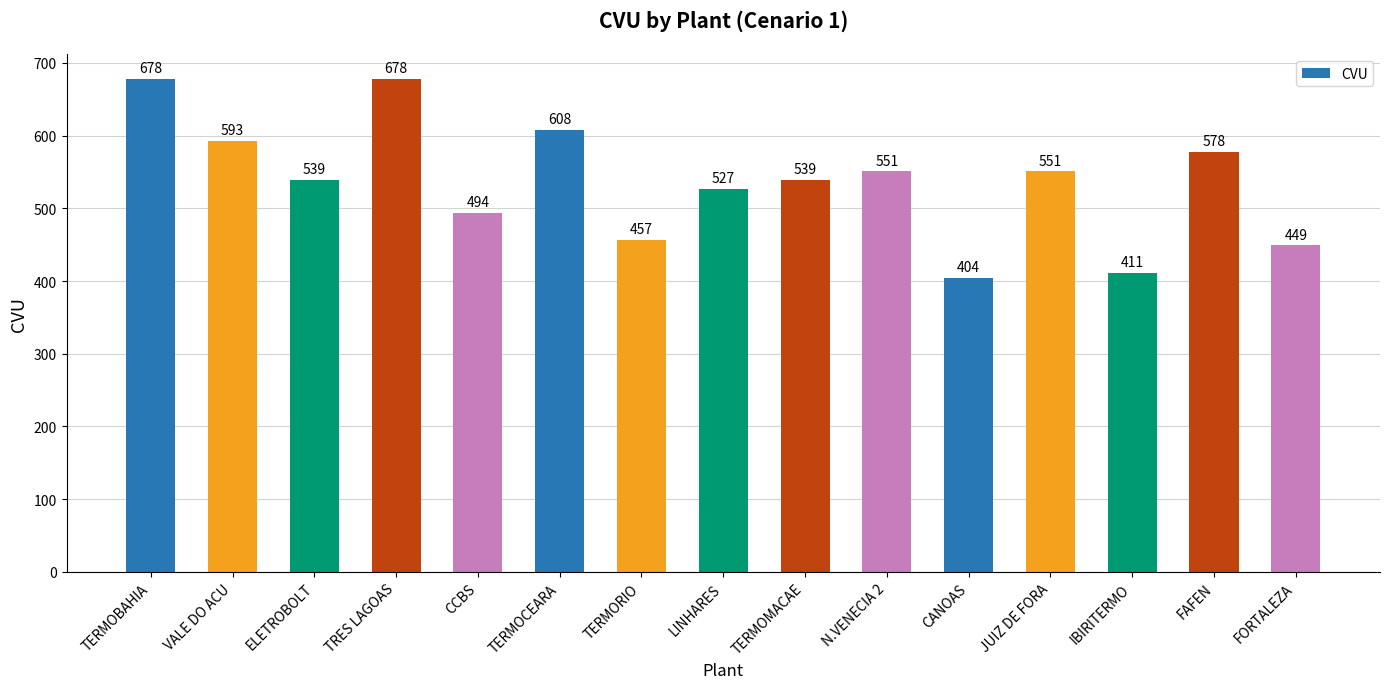

Where does the data first go above 539?

TERMOBAHIA